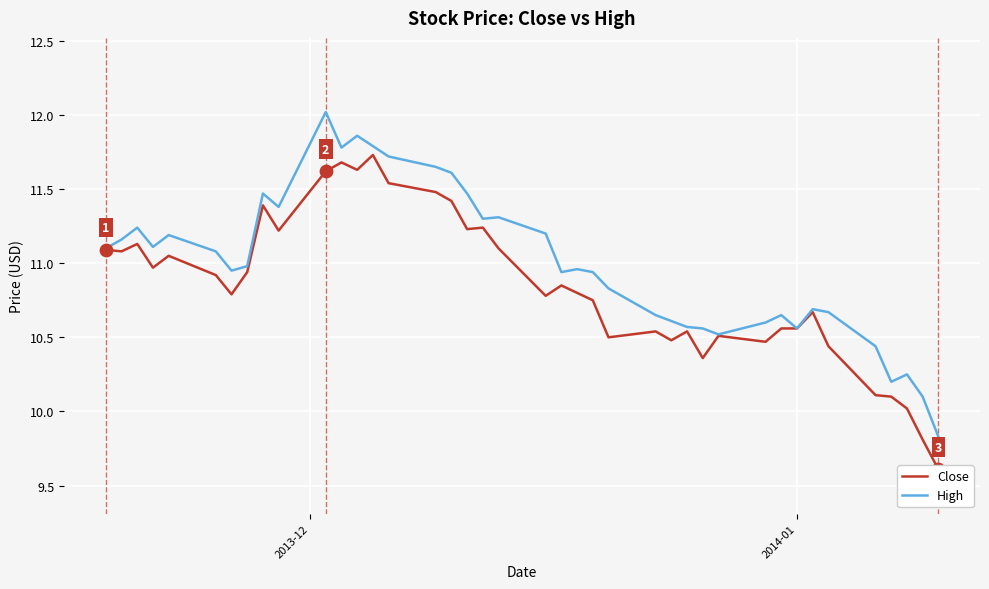

Which series contains the lowest Y value?

Close